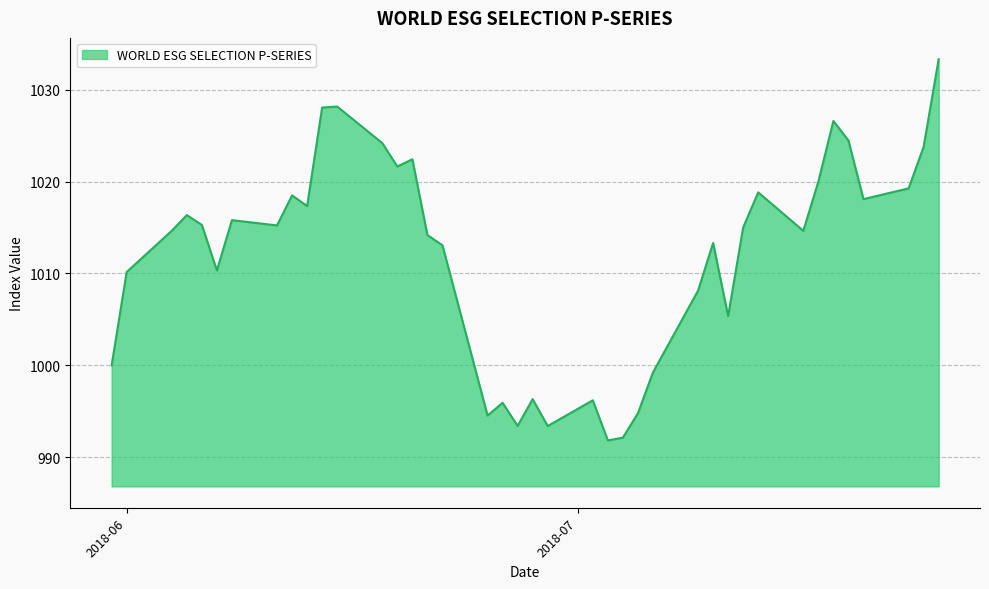

What is the difference between the maximum and minimum values?

41.5